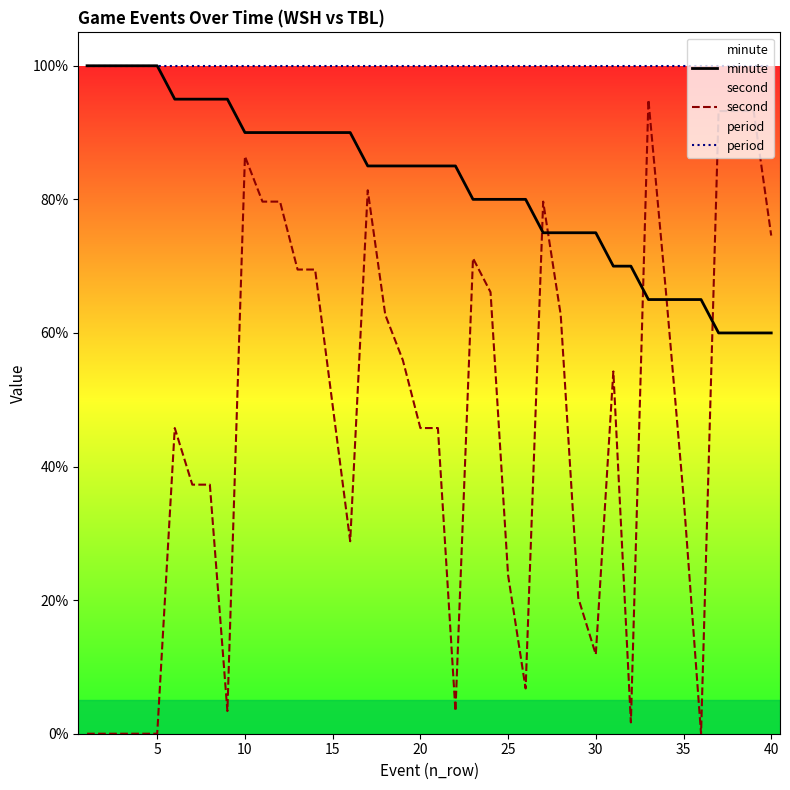

Is this an area chart (filled region under the line)?

No